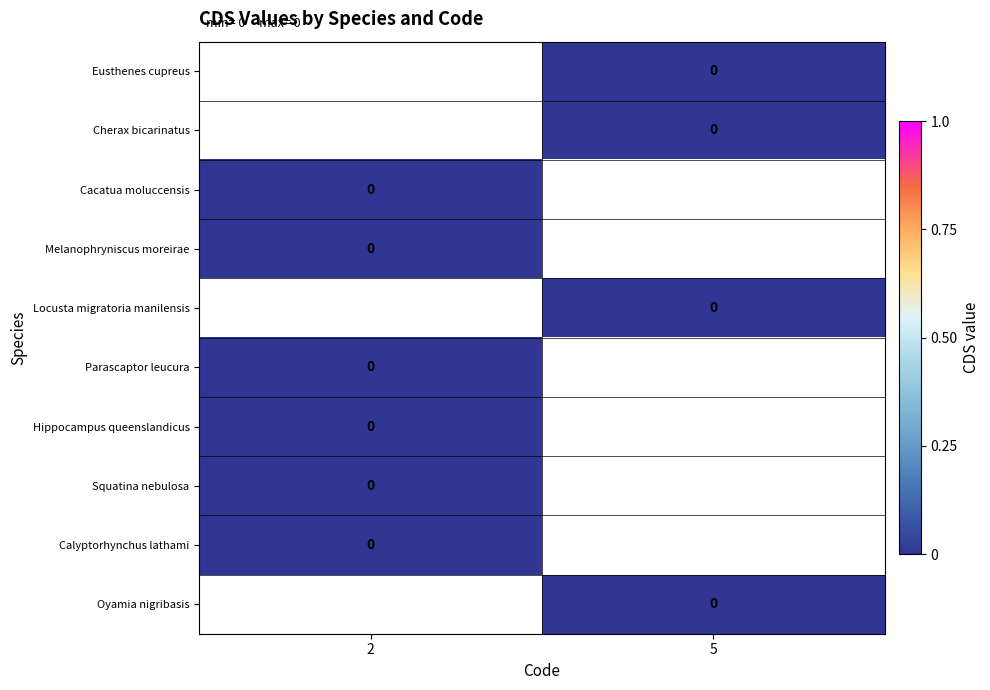

Rank the categories by Calyptorhynchus lathami value from highest to lowest.

2, 5